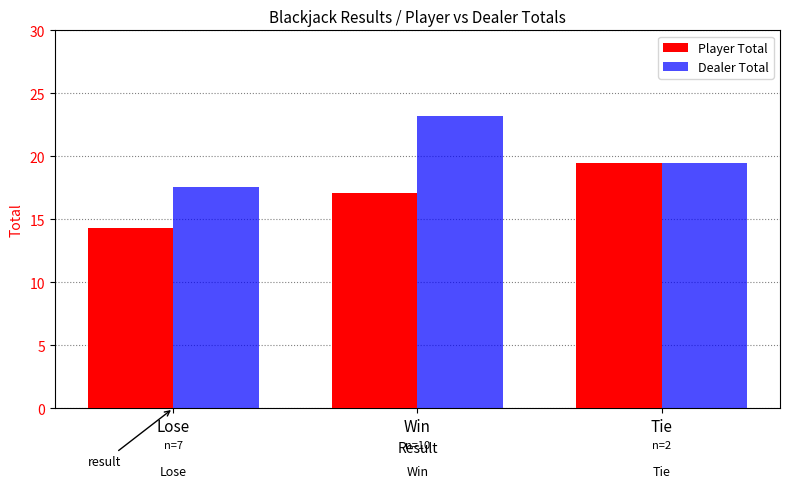

The Player Total series shows 19.5 at Tie. True or false?

True